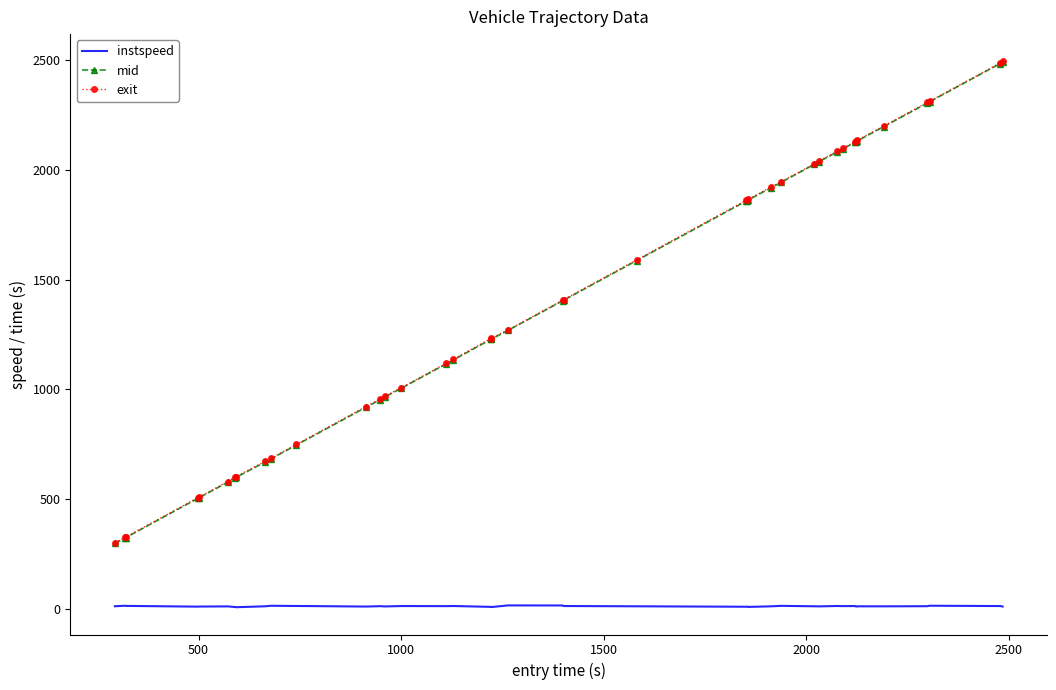

True or false: exit and instspeed intersect in this chart.

False